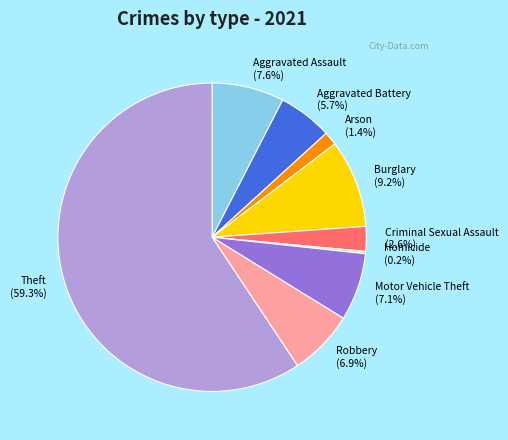

What percentage is the Robbery slice, to the nearest percent?

7%